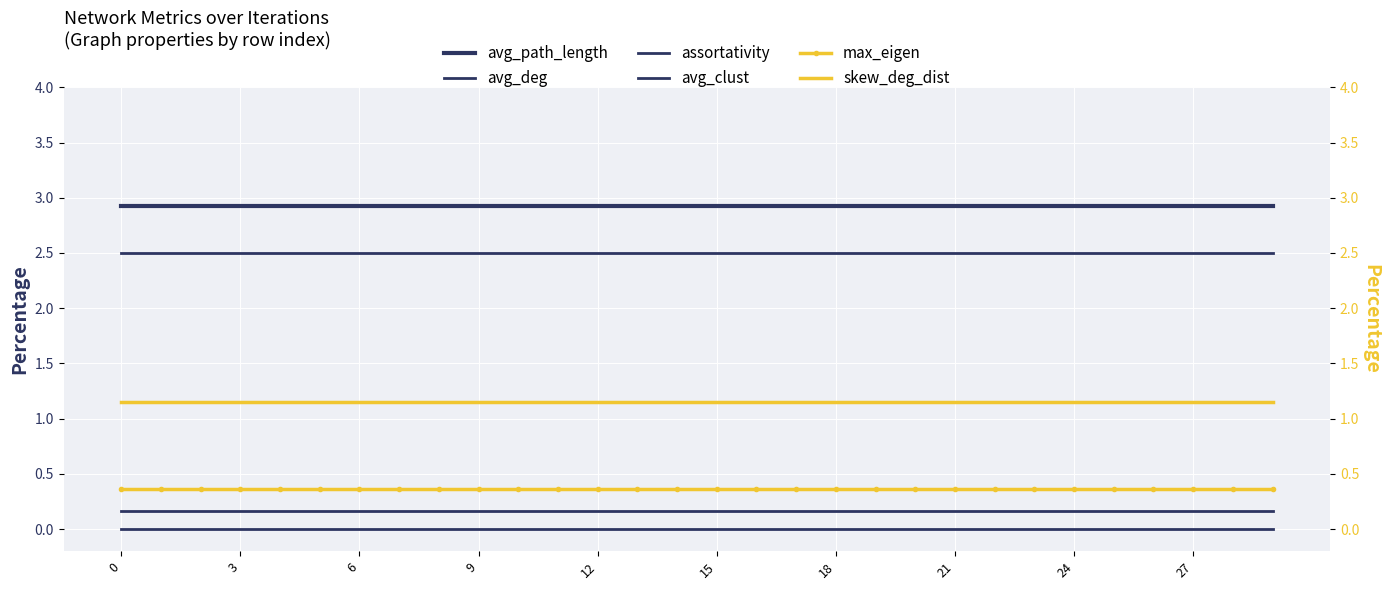

True or false: skew_deg_dist and avg_path_length cross at least once.

False